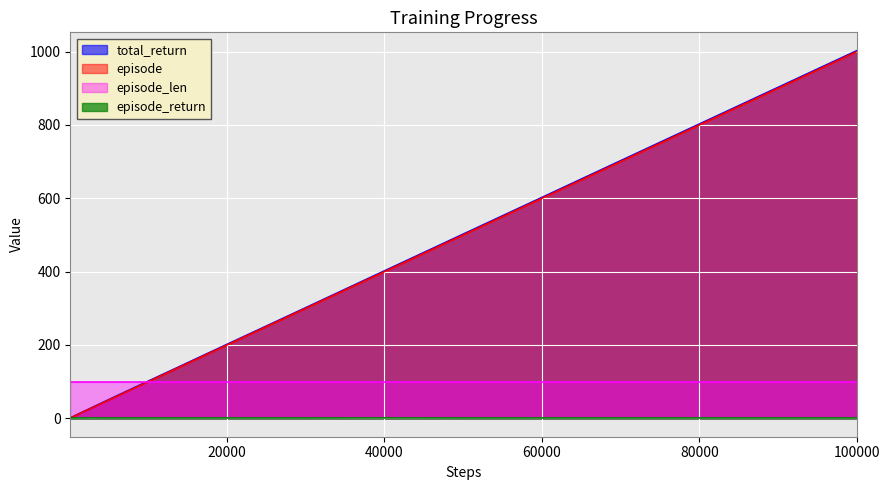

At which category is the sum across all series the highest?

100000